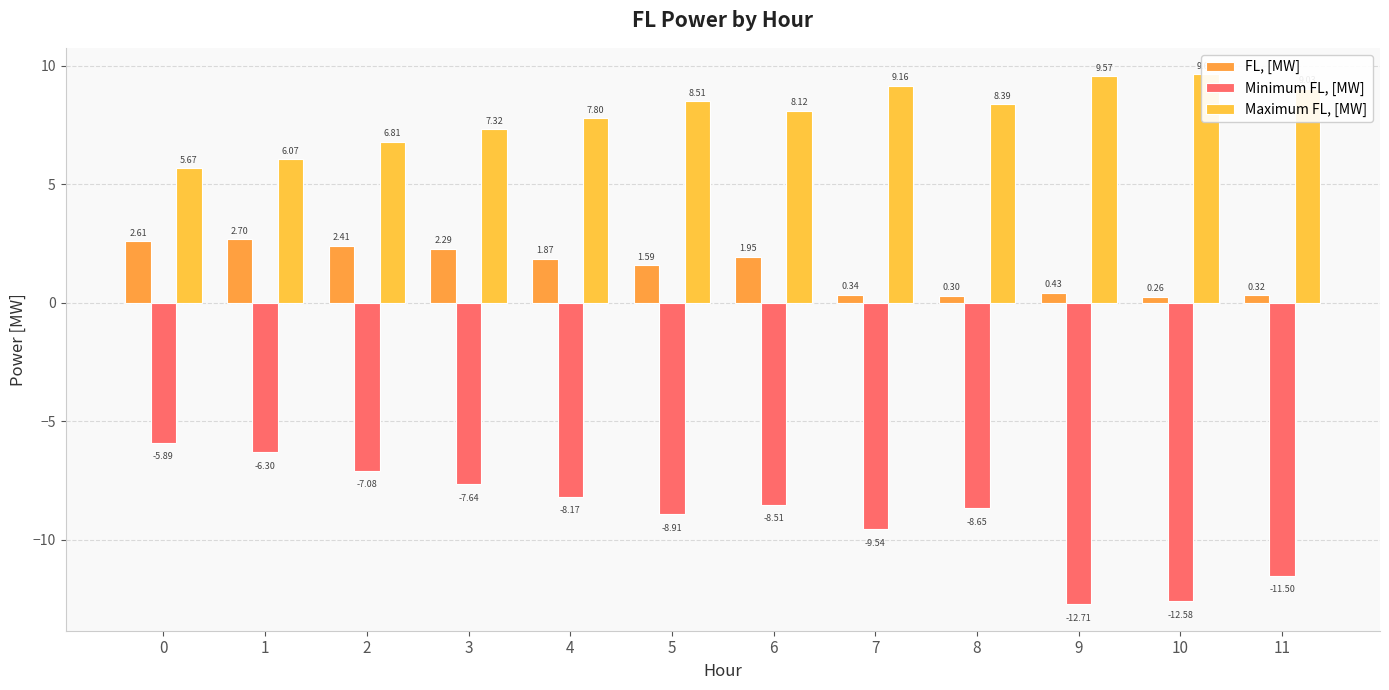

The value of Minimum FL, [MW] at 2 is -7.1. True or false?

True